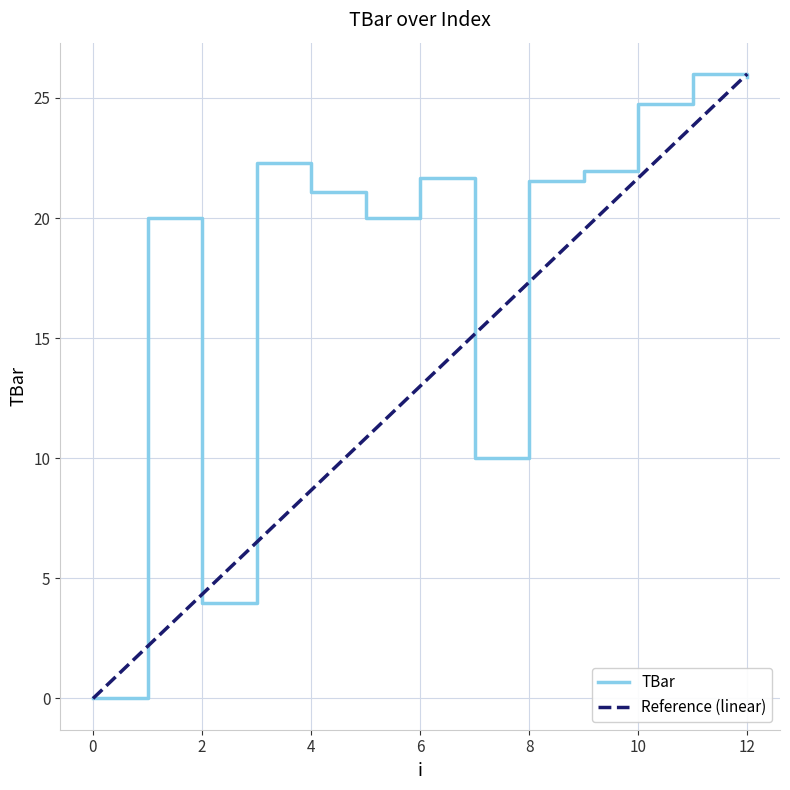

Count the number of categories in the chart.

13